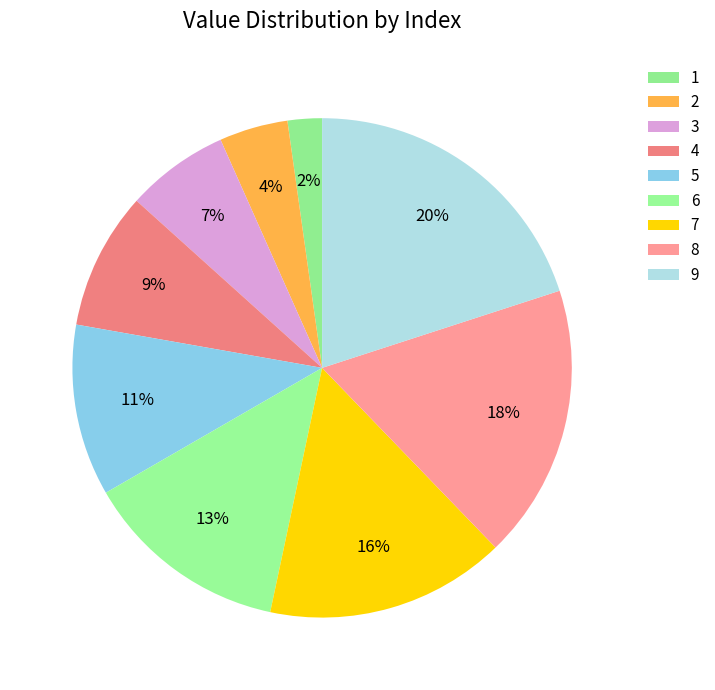

To the nearest percent, what is the difference between the 5 and 6 slice percentages?

2%